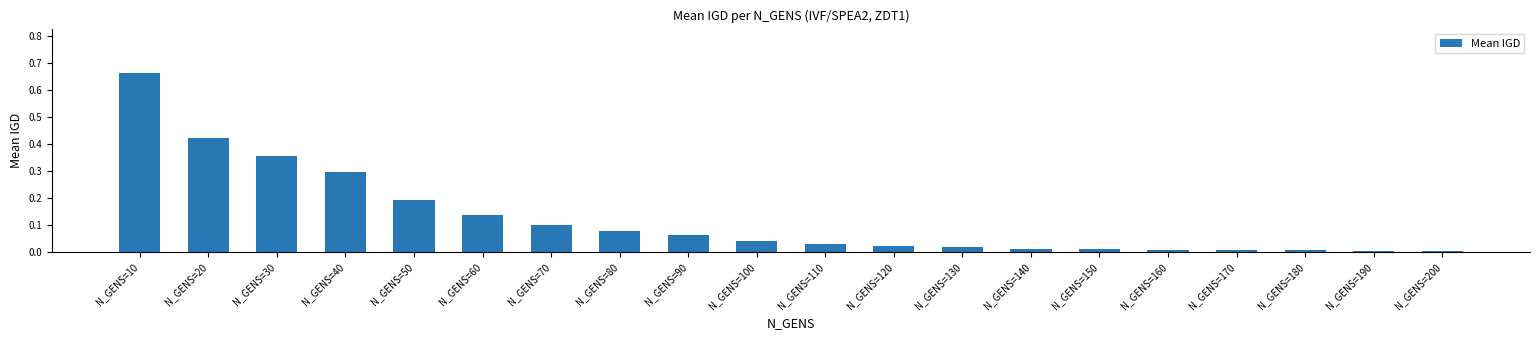

The chart shows a value of 0.1 at N_GENS=90. True or false?

True